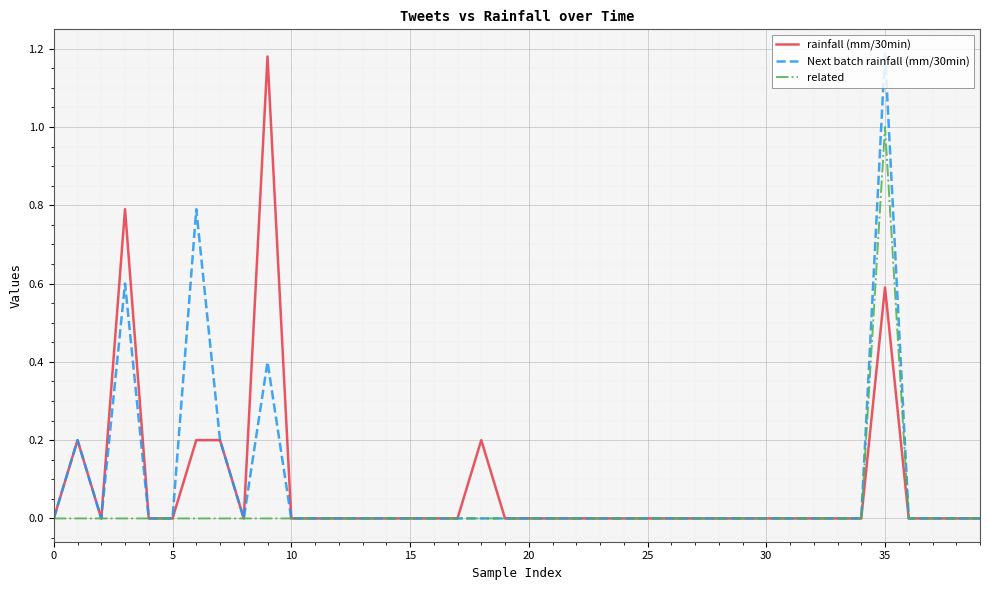

What is the highest value of the related series?

1.0